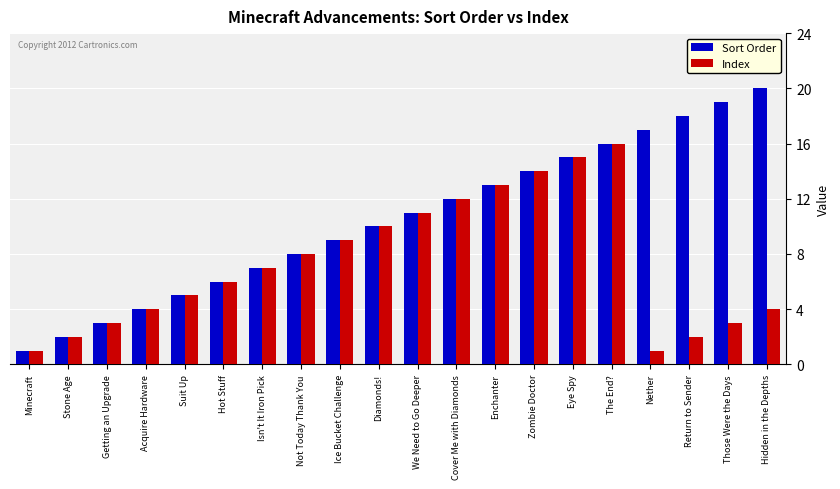

The Index series shows 2 at Not Today Thank You. True or false?

False